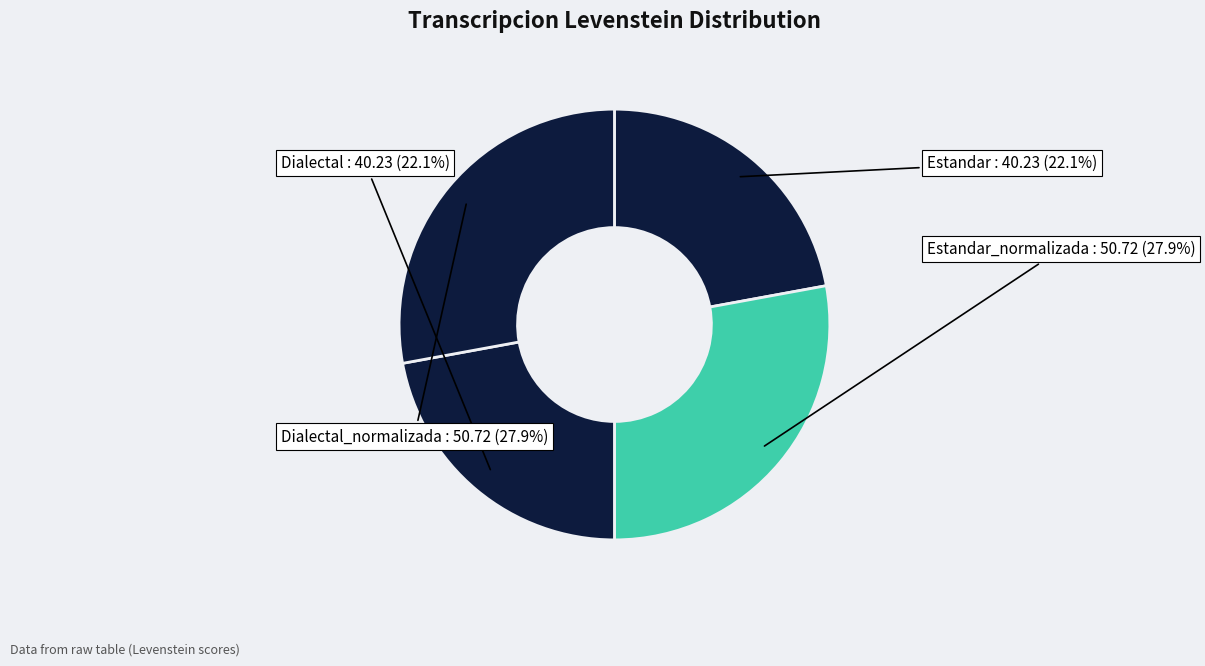

What percentage is NOT represented by Dialectal_normalizada?

72.1%